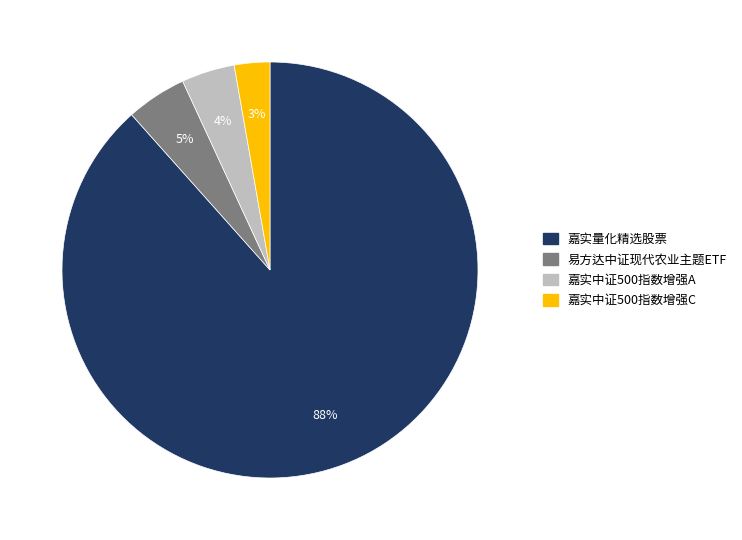

To the nearest percent, what is the combined percentage of 易方达中证现代农业主题ETF and 嘉实量化精选股票?

93%